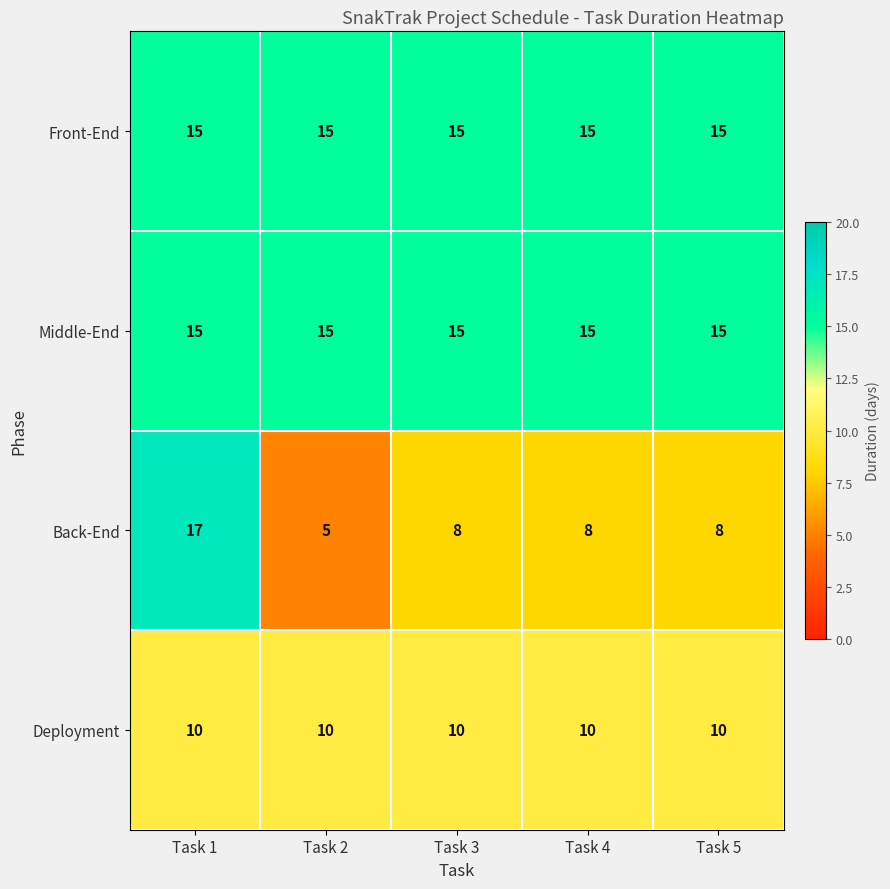

Which series has the largest range (max minus min)?

Back-End